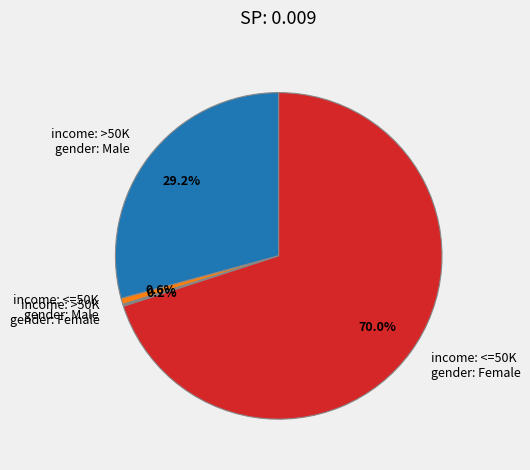

Do income: <=50K gender: Female and income: <=50K gender: Male together represent more than half of the pie?

Yes